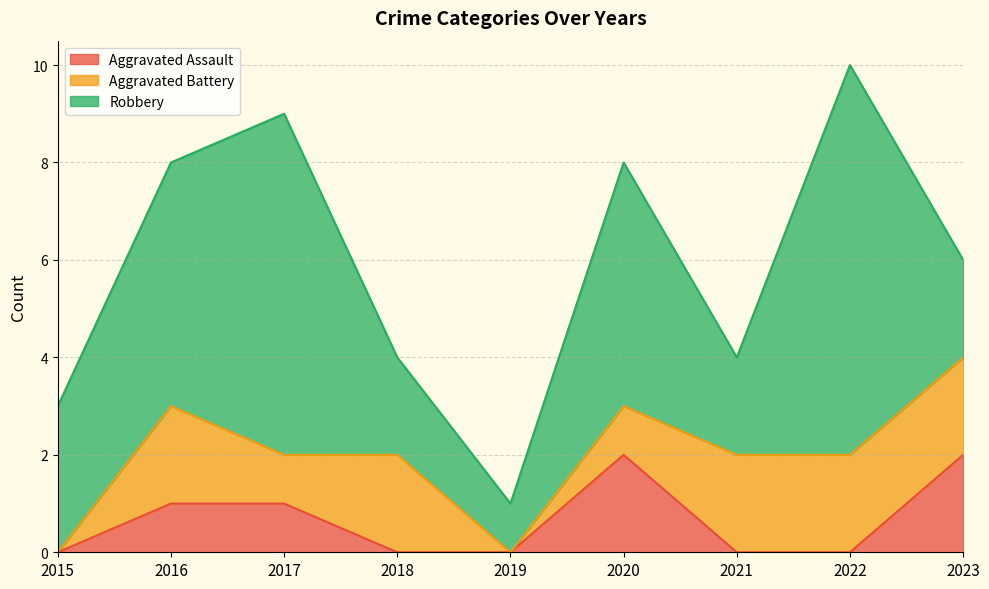

True or false: Aggravated Assault and Robbery intersect in this chart.

False